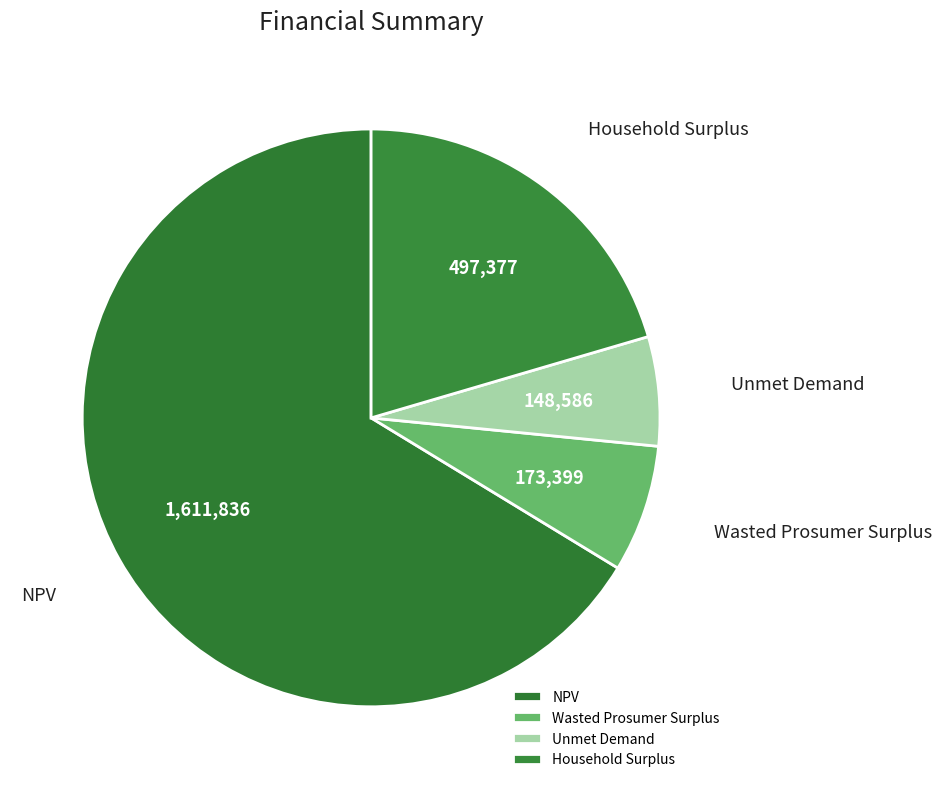

True or false: Unmet Demand accounts for 1% of the total.

False